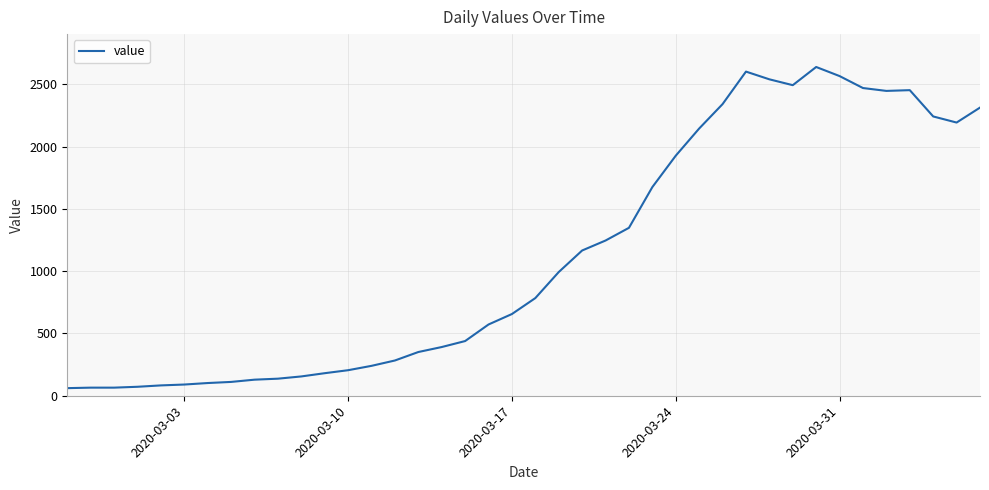

What is the minimum value shown in the chart?

61